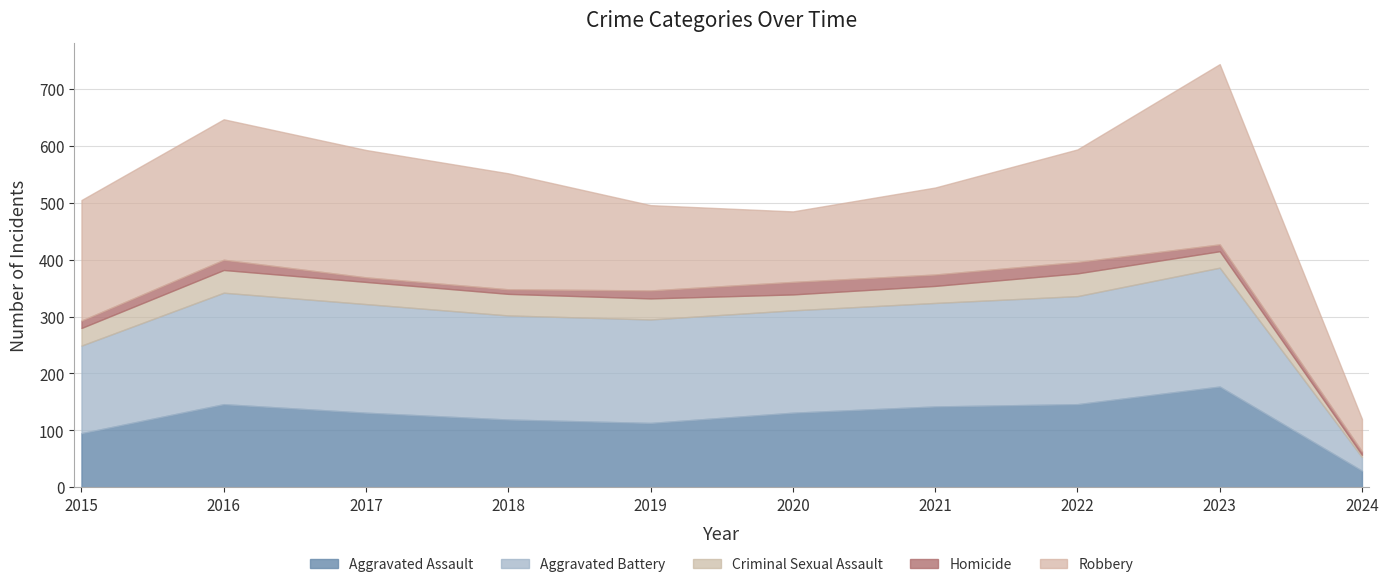

Where is Aggravated Battery nearest to the value 116?

2015